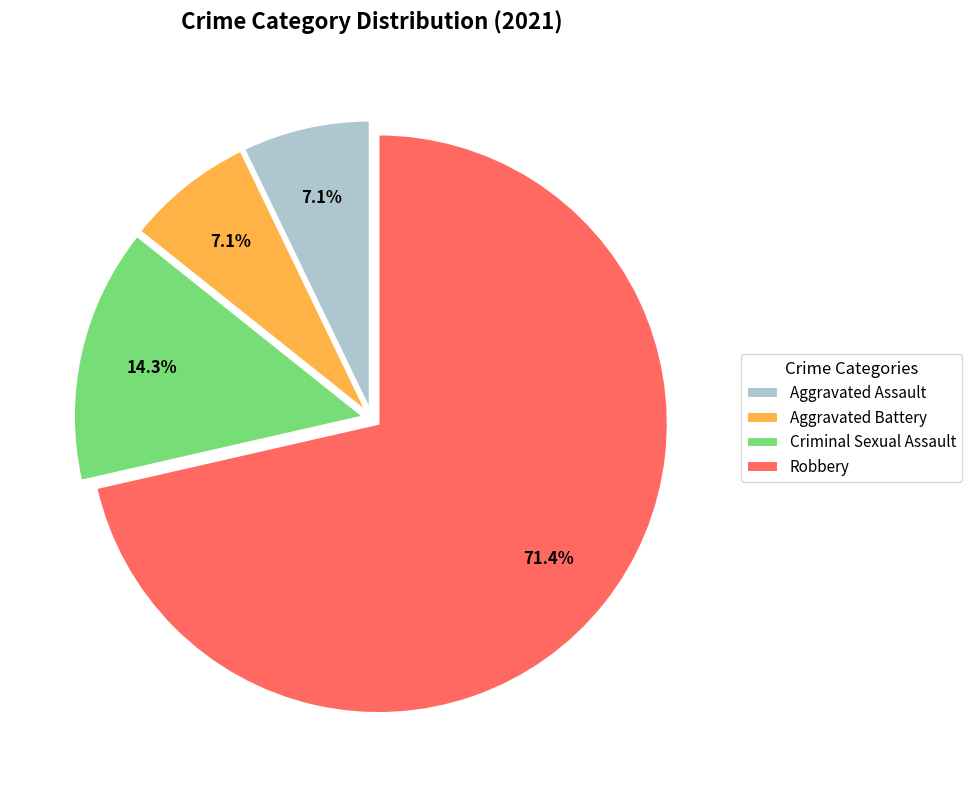

The Aggravated Assault slice represents 7% of the pie. True or false?

True